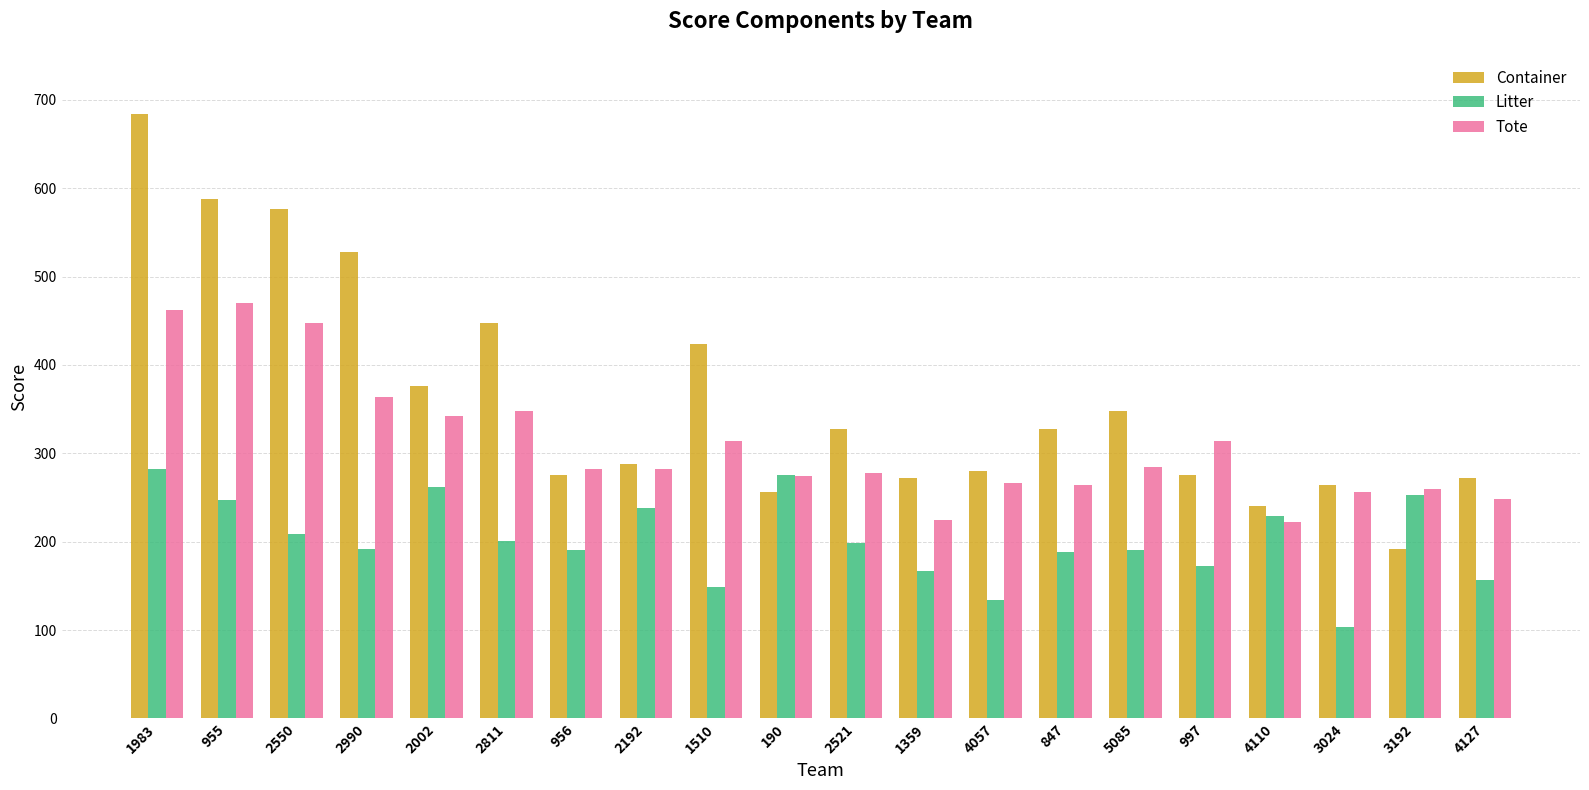

Which series has the largest total across all categories?

Container